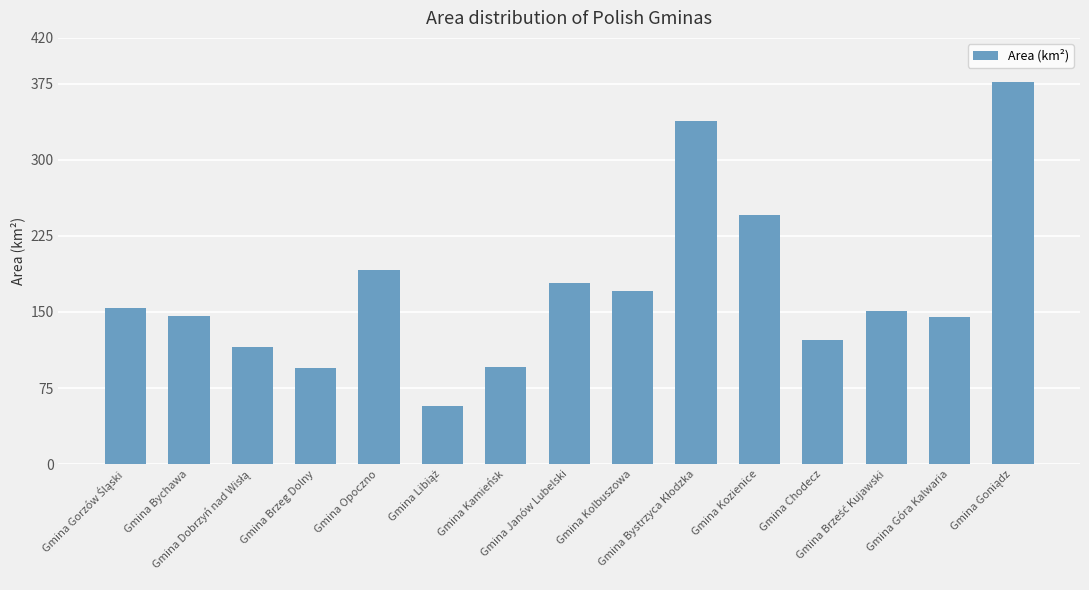

What is the difference between the second highest and second lowest values?

243.4